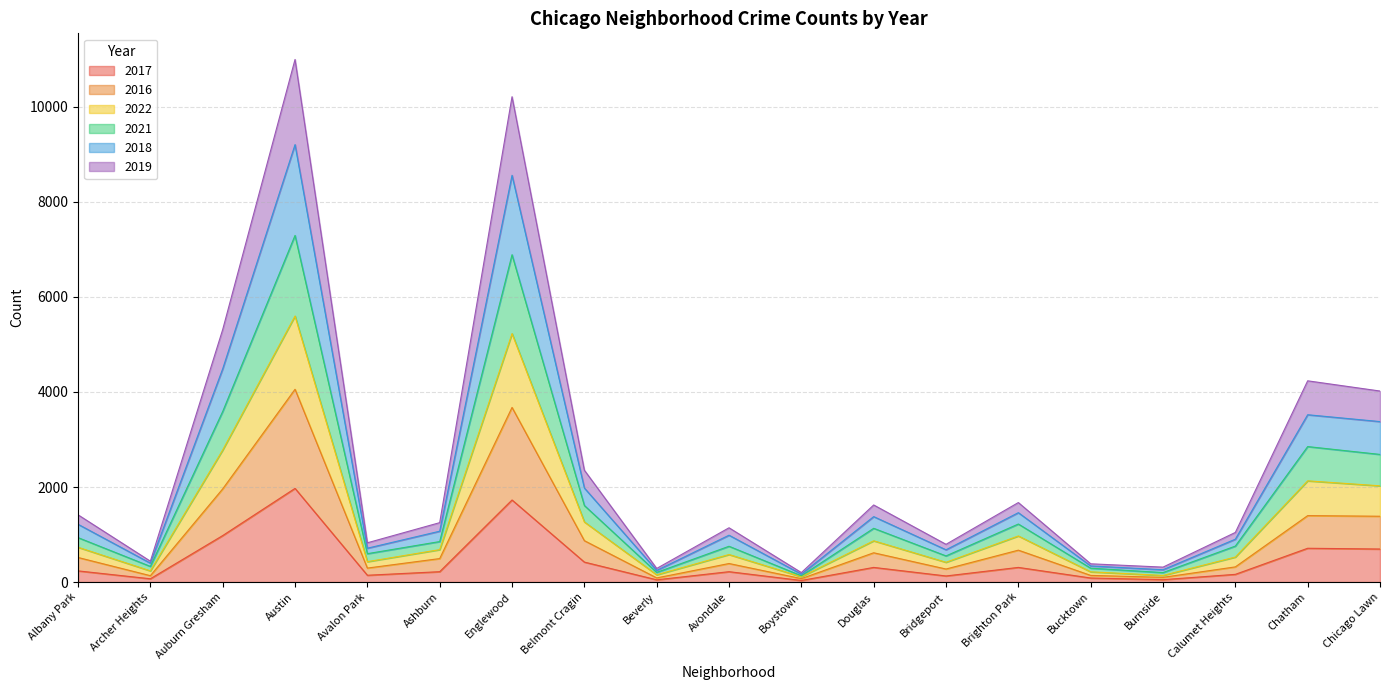

At which category is the sum across all series the highest?

Austin